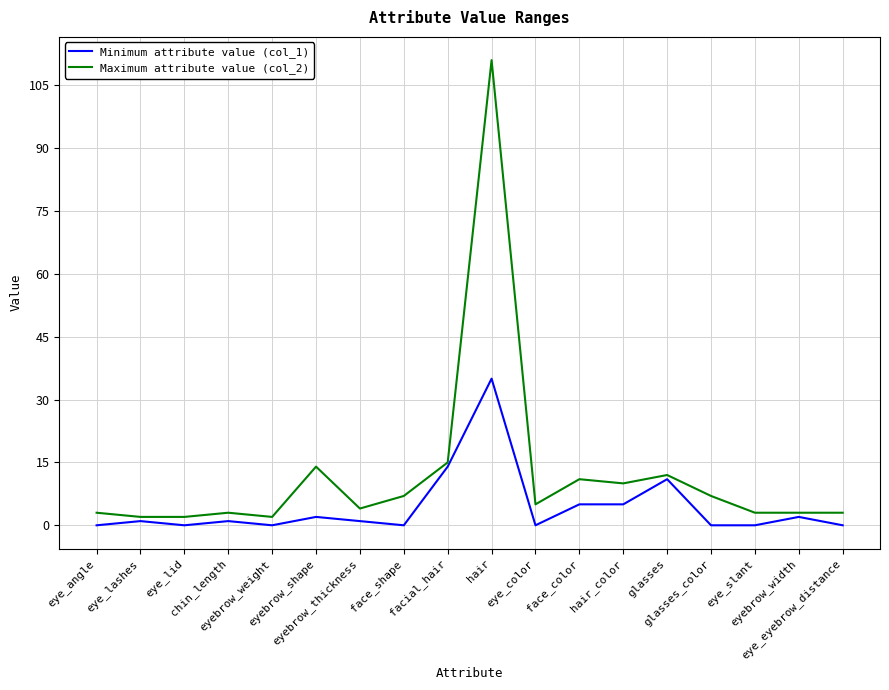

Is the value of Maximum attribute value (col_2) at facial_hair greater than the value of Minimum attribute value (col_1) at eye_angle?

Yes